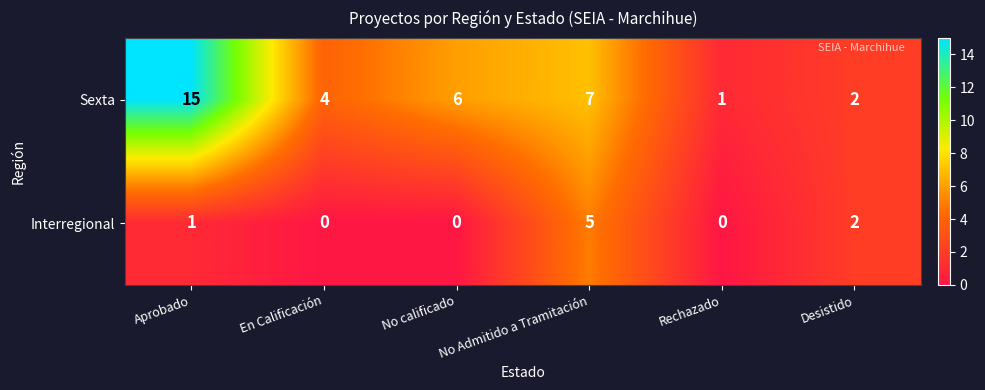

Which series has the largest range (max minus min)?

Sexta